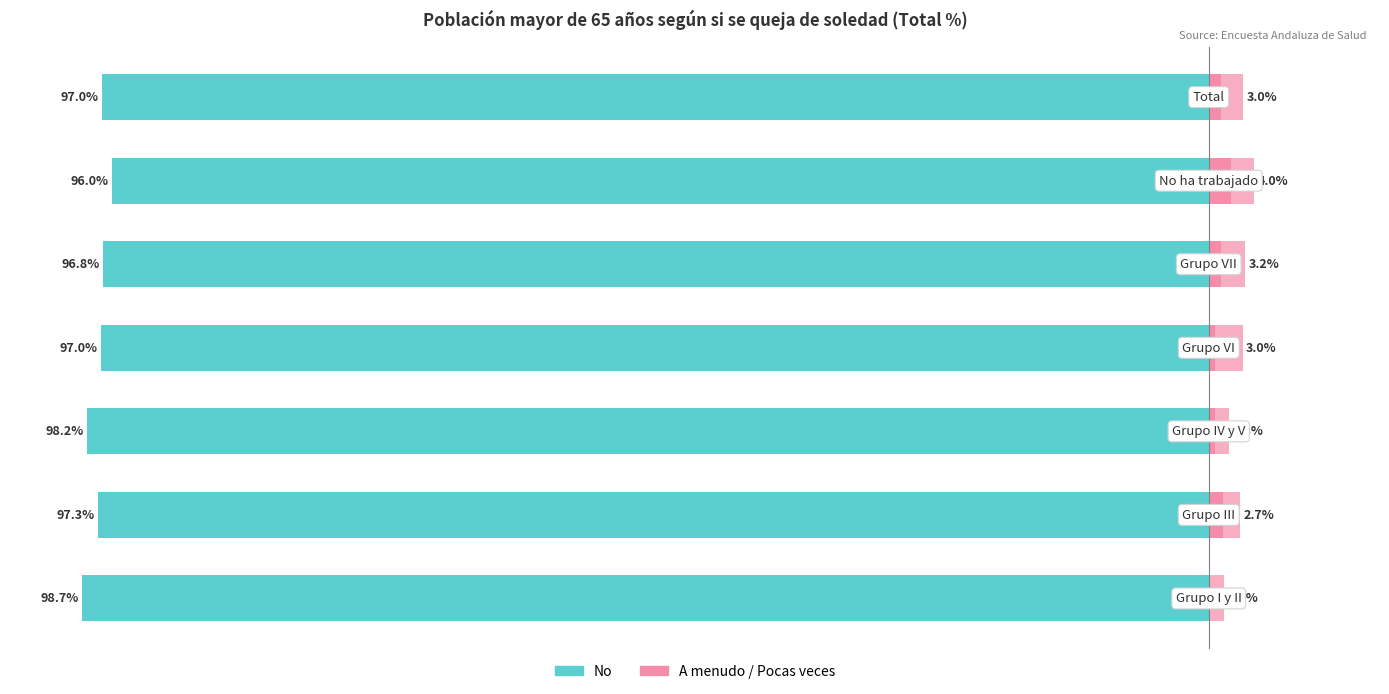

Which series has the widest spread of values?

No